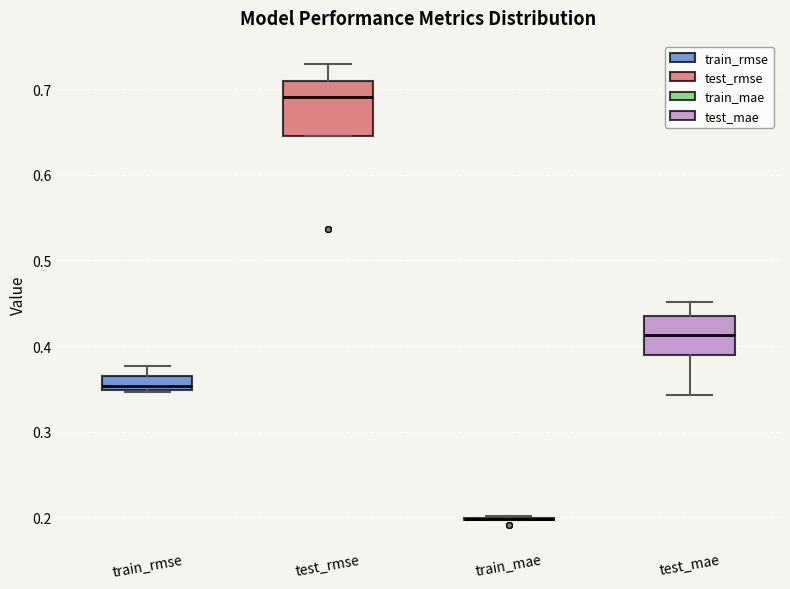

Reading left to right, transcribe this box plot: for each box, give where its median line is, the range the box spans, and where its two whiskers end, as read against the y-axis. The values are not printed on the chart, so give them approximately, as read against the axis.

train_rmse: median 0.35 (just above the box's lower edge), box 0.35 to 0.36, whiskers 0.35 to 0.38
test_rmse: median 0.69, box 0.65 to 0.71, whiskers 0.65 to 0.73
train_mae: box collapsed to a line at 0.20, whiskers 0.20 to 0.20
test_mae: median 0.41, box 0.39 to 0.44, whiskers 0.34 to 0.45